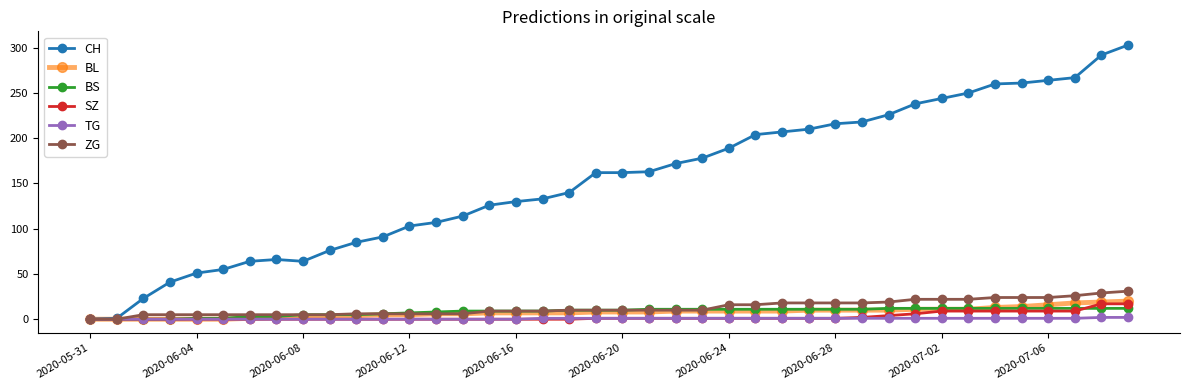

Which series has the largest total across all categories?

CH